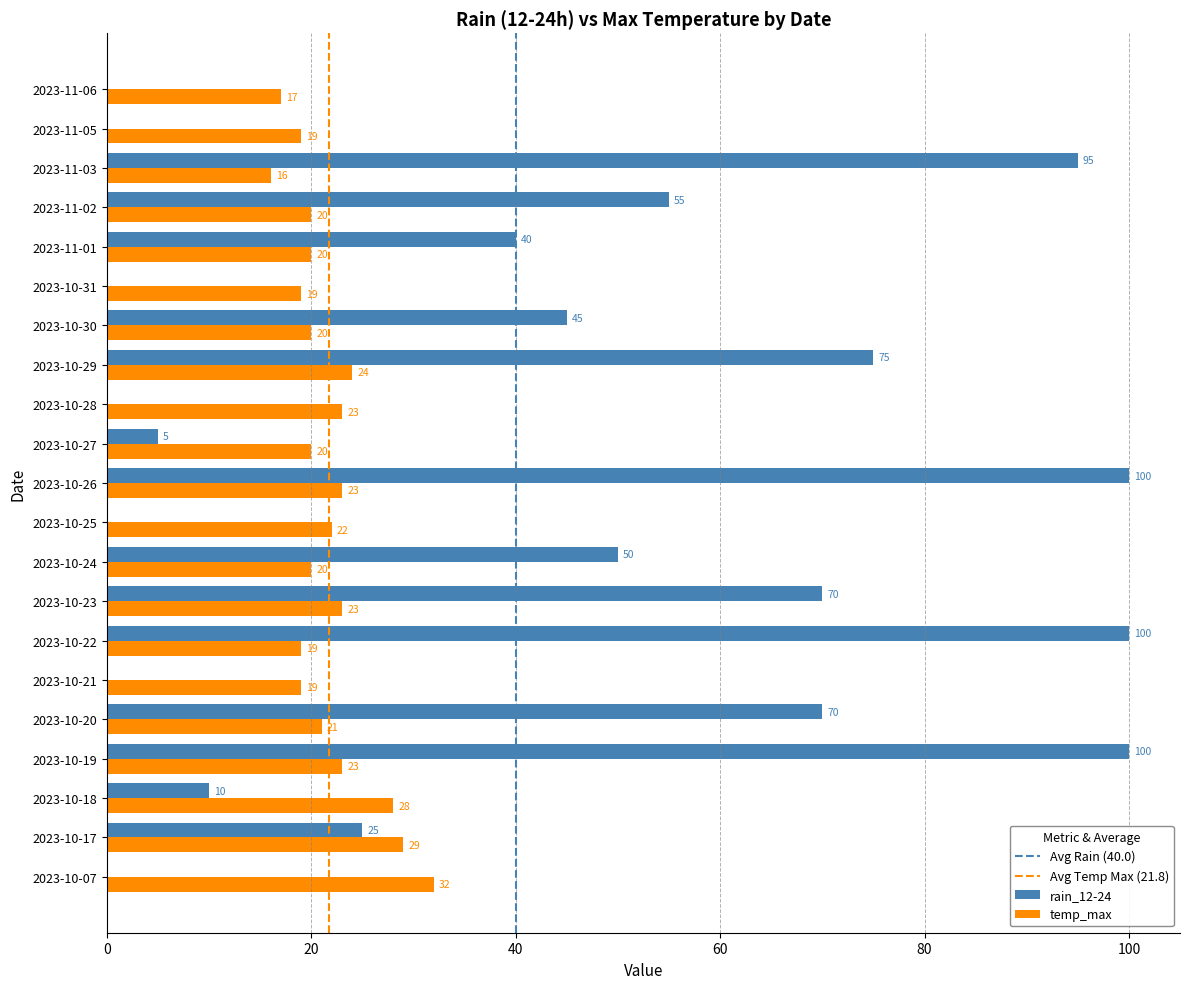

What is the total value across all series at 2023-10-17?

54